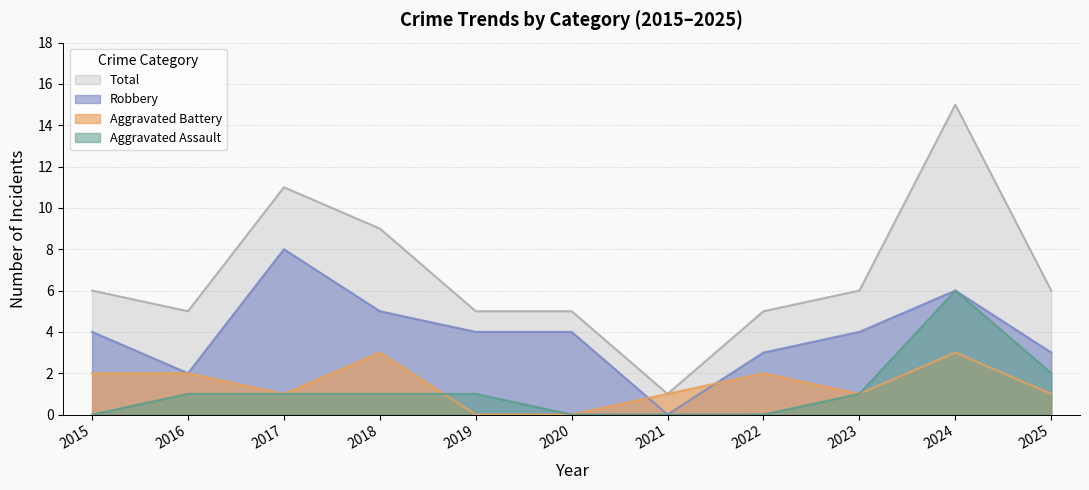

At which label does Robbery reach its peak?

2017